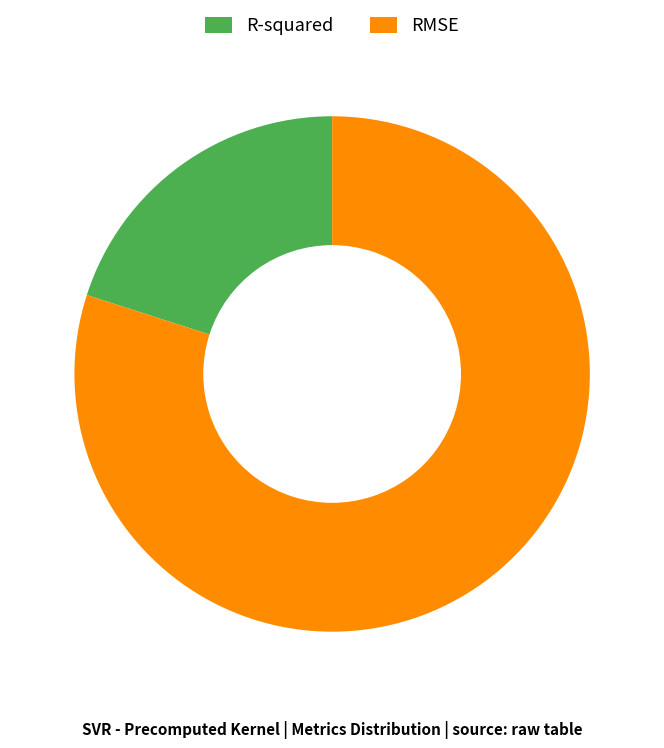

How many slices are in this pie chart?

2